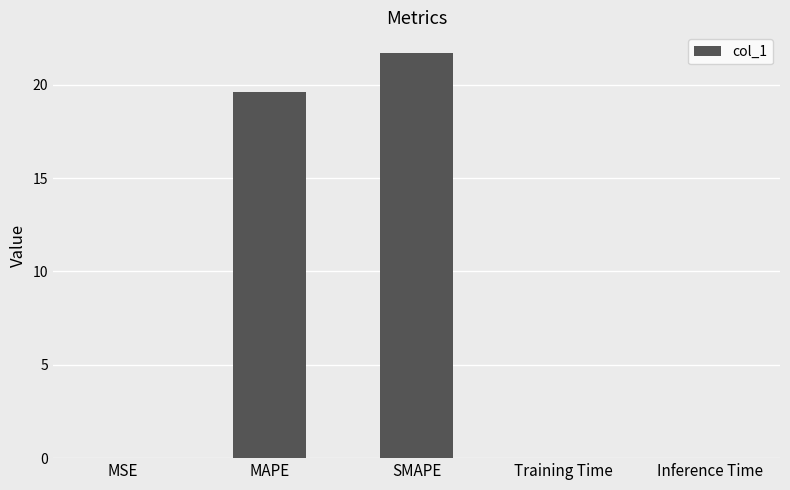

What is the sum of all values?

41.3